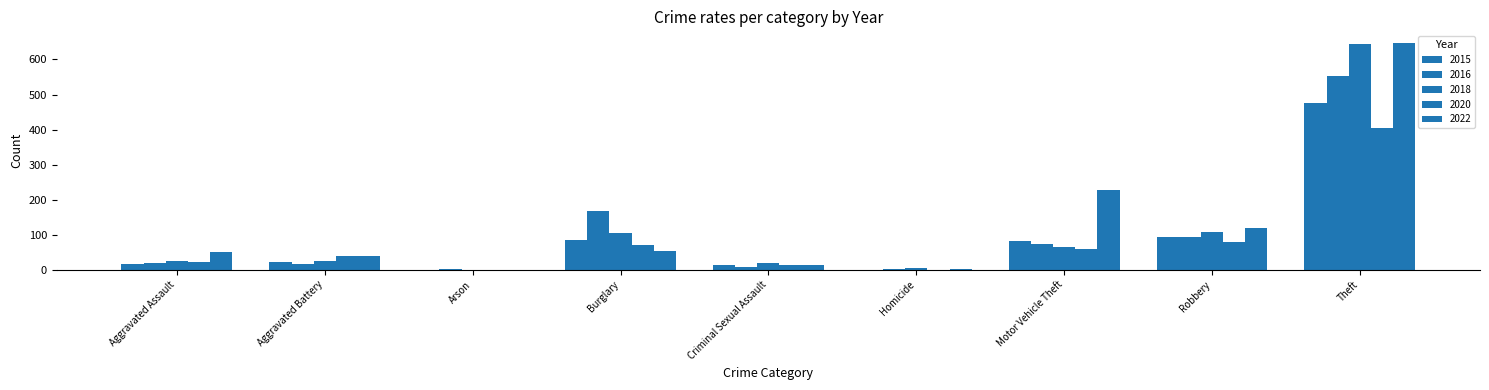

What is the spread (max minus min) of values at Motor Vehicle Theft?

167